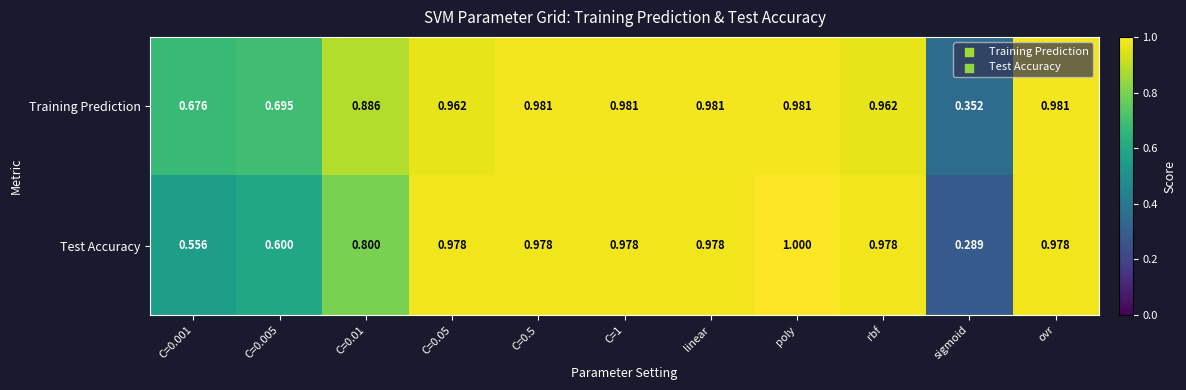

At which category does the chart reach its minimum across all series?

sigmoid